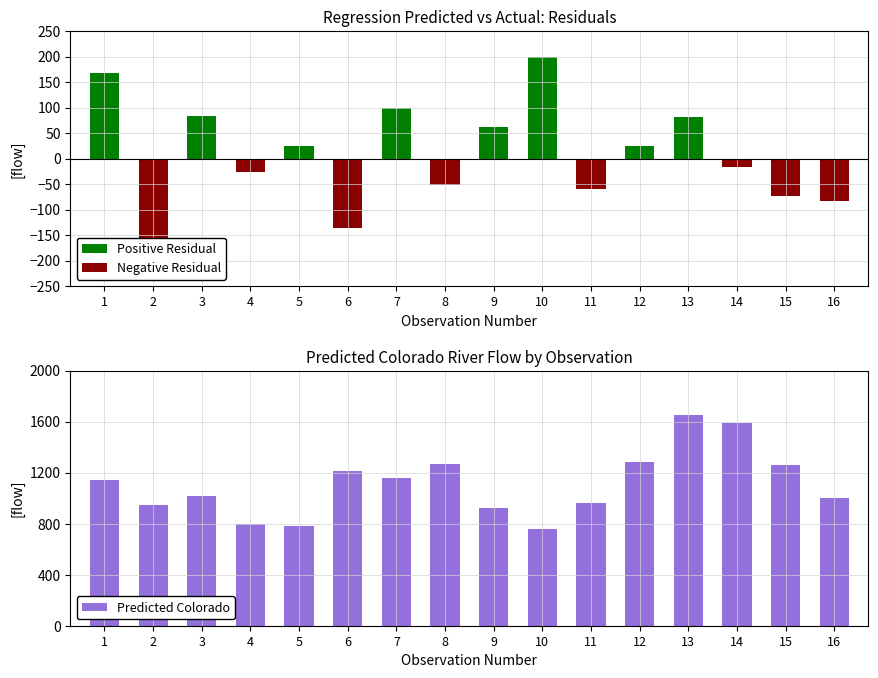

What value does the Predicted Colorado series have at 15?

1260.3